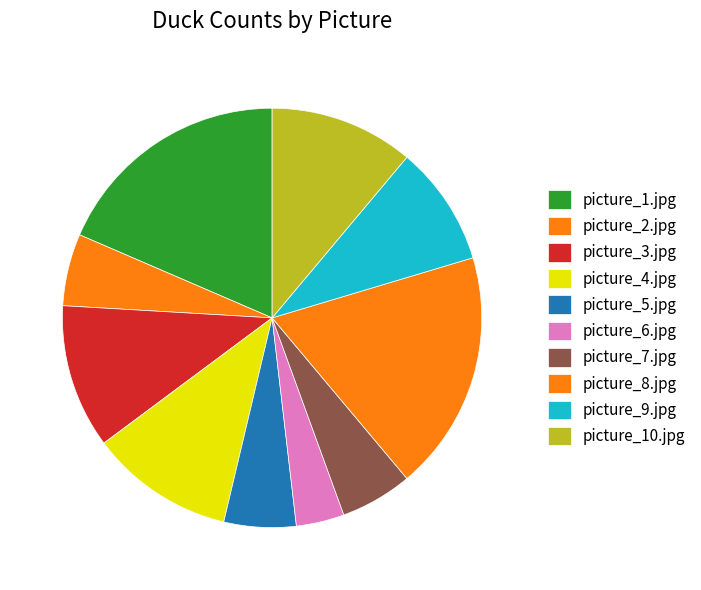

Which category has the biggest portion of the pie?

picture_1.jpg